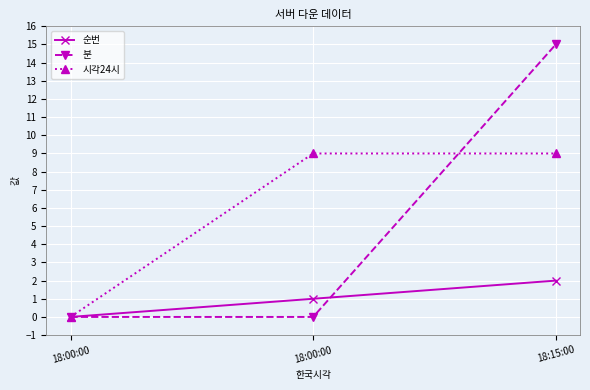

What are all the series names shown in the legend?

순번, 분, 시각24시